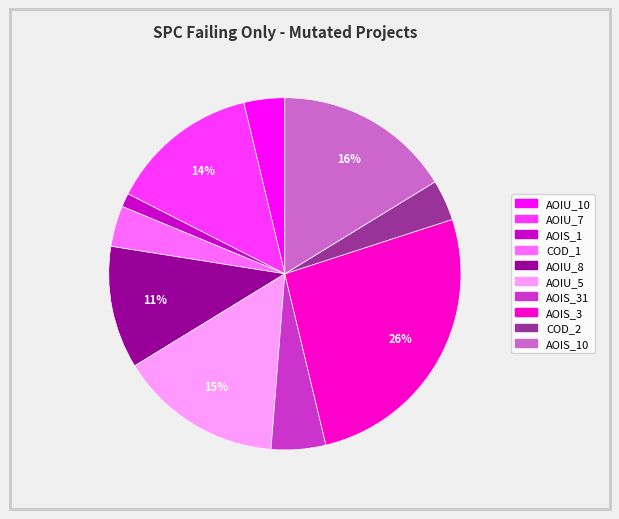

To the nearest percent, what is the difference between the largest and smallest slice percentages?

25%